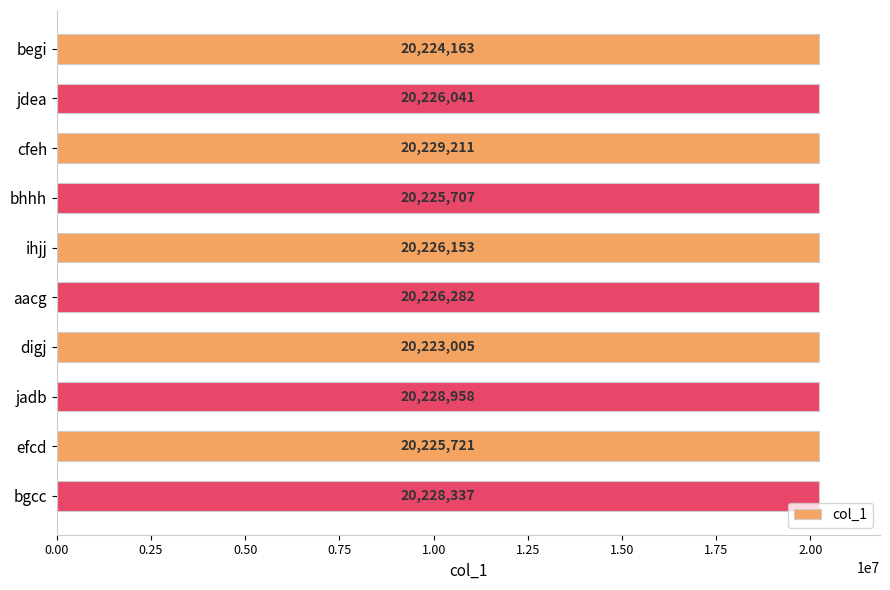

What is the change in value from cfeh to bhhh?

-3504